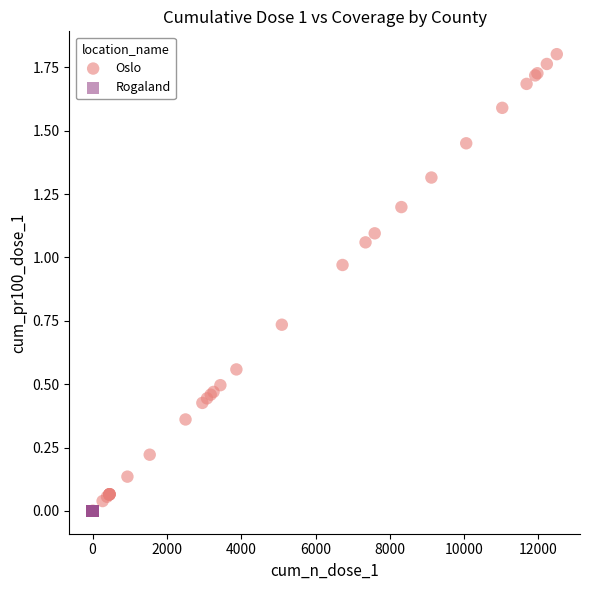

Which series reaches the maximum Y coordinate?

Oslo